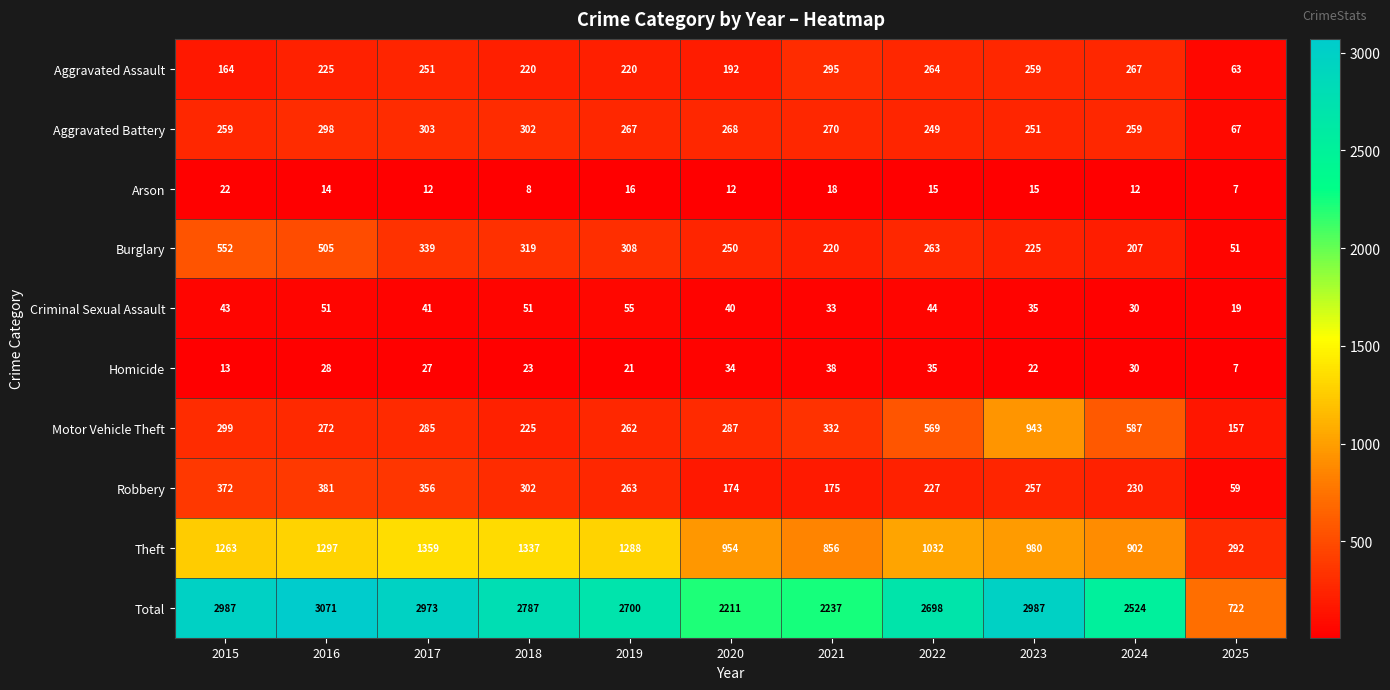

Is the value of Motor Vehicle Theft at 2020 greater than the value of Homicide at 2019?

Yes